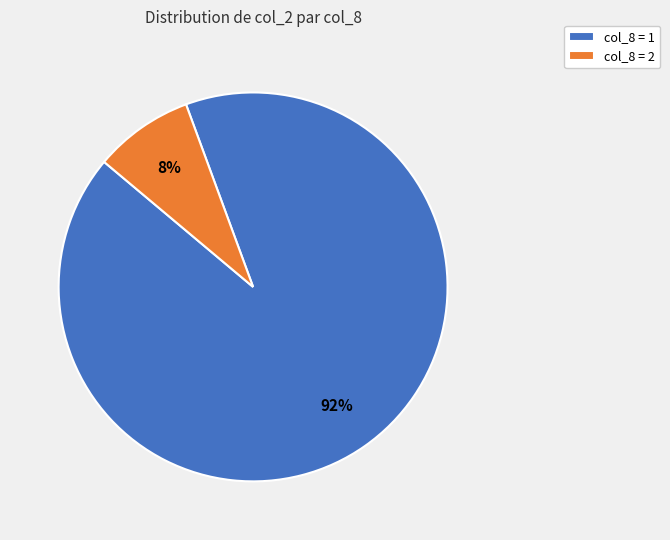

Do col_8 = 2 and col_8 = 1 together represent more than half of the pie?

Yes